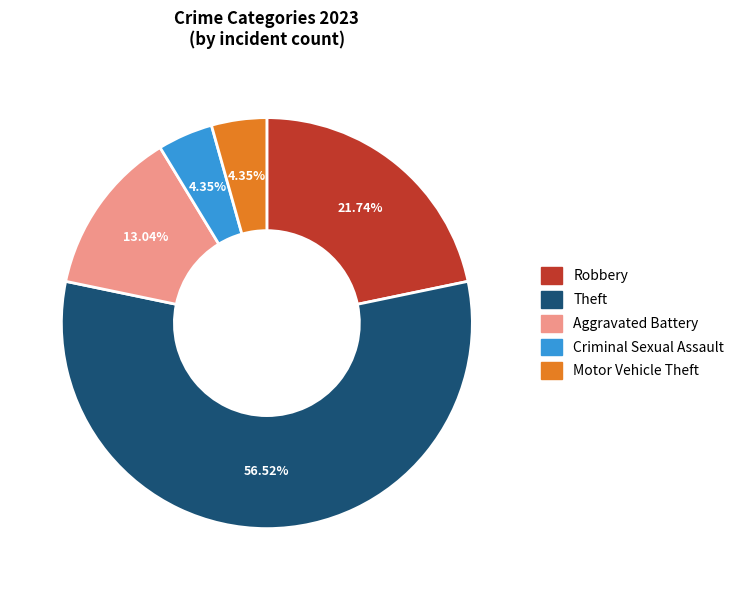

Is there any slice that represents more than half of the pie?

Yes